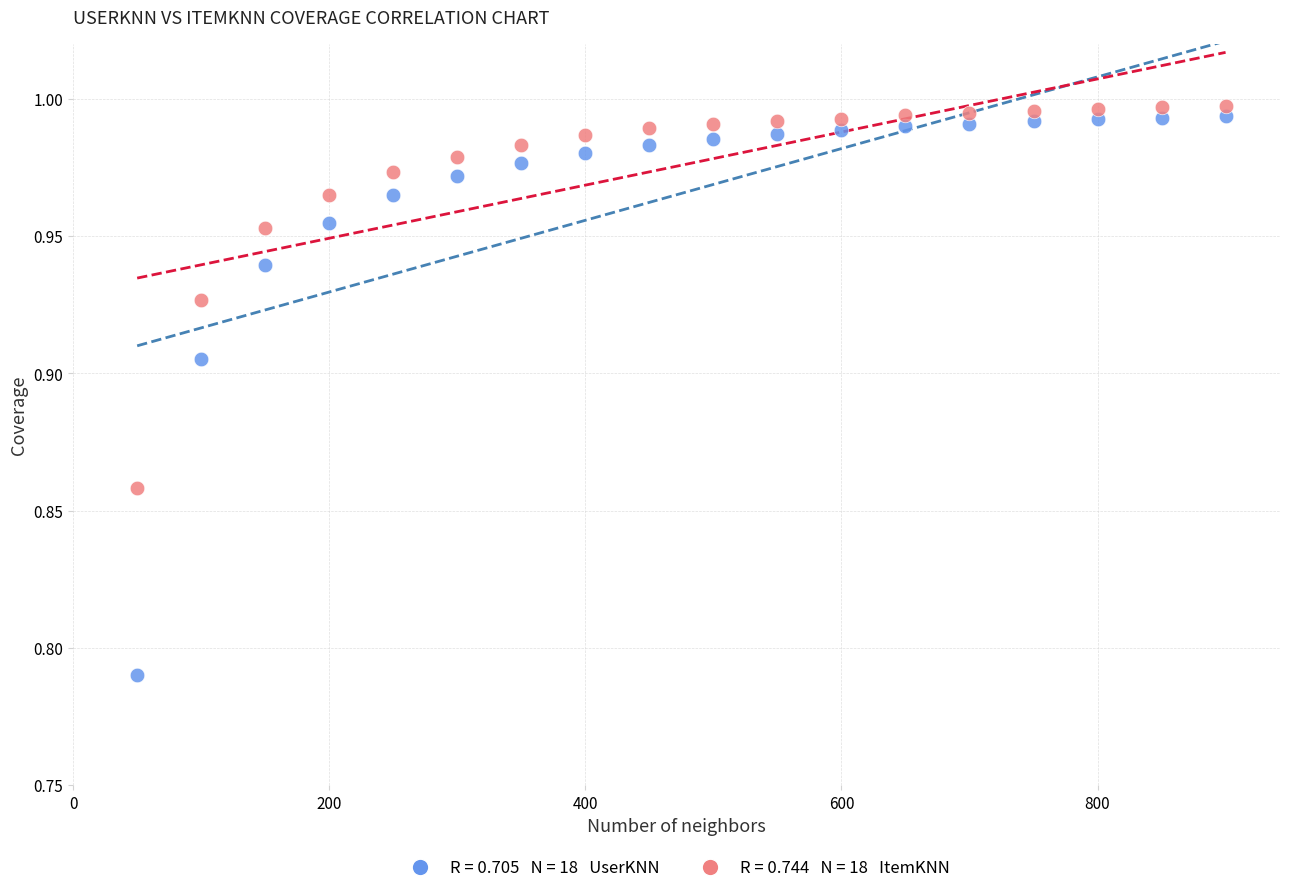

How many data points are displayed?

36